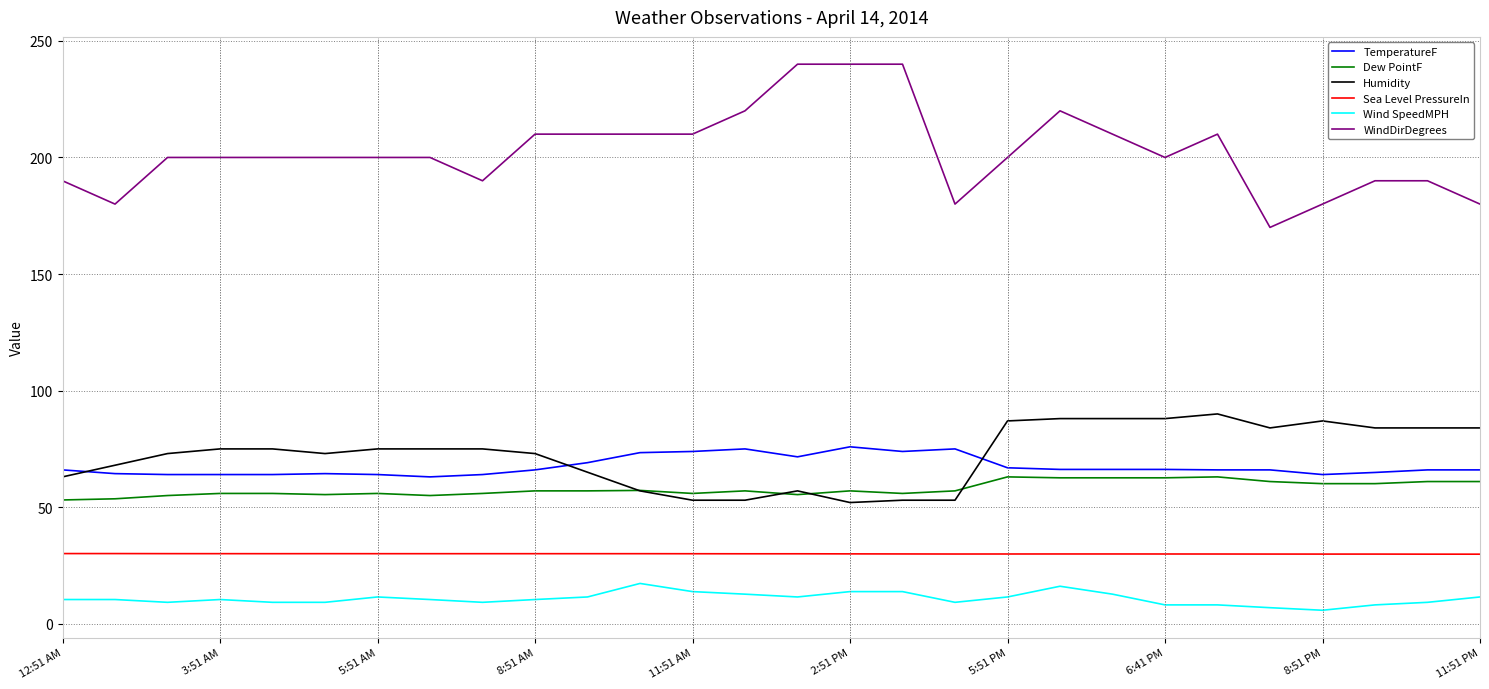

Which series has the largest range (max minus min)?

WindDirDegrees